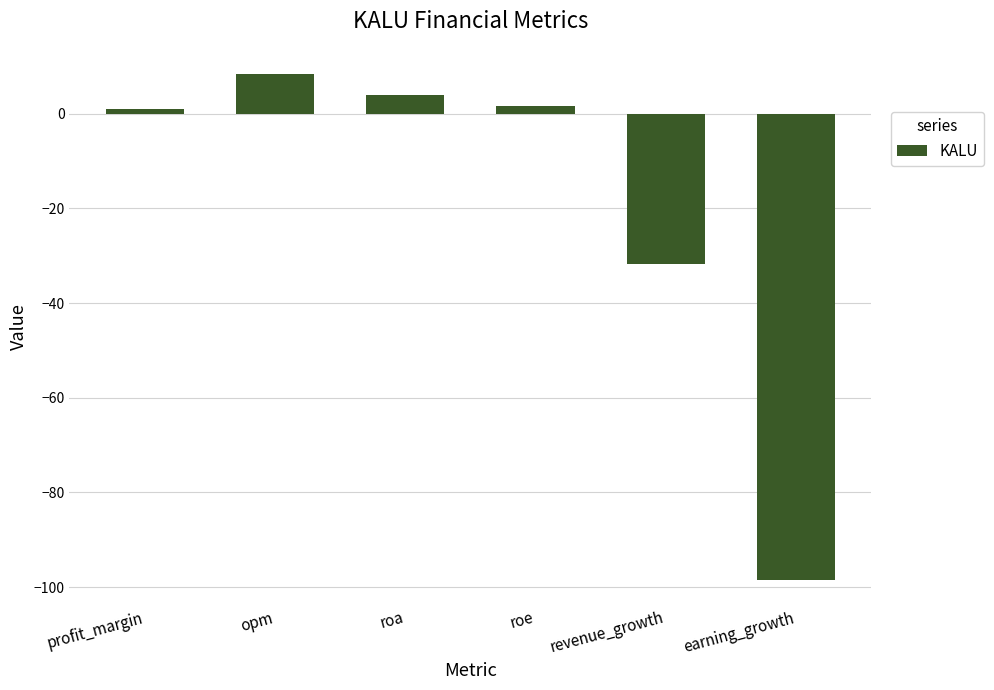

What is the difference between the values at revenue_growth and earning_growth?

66.6